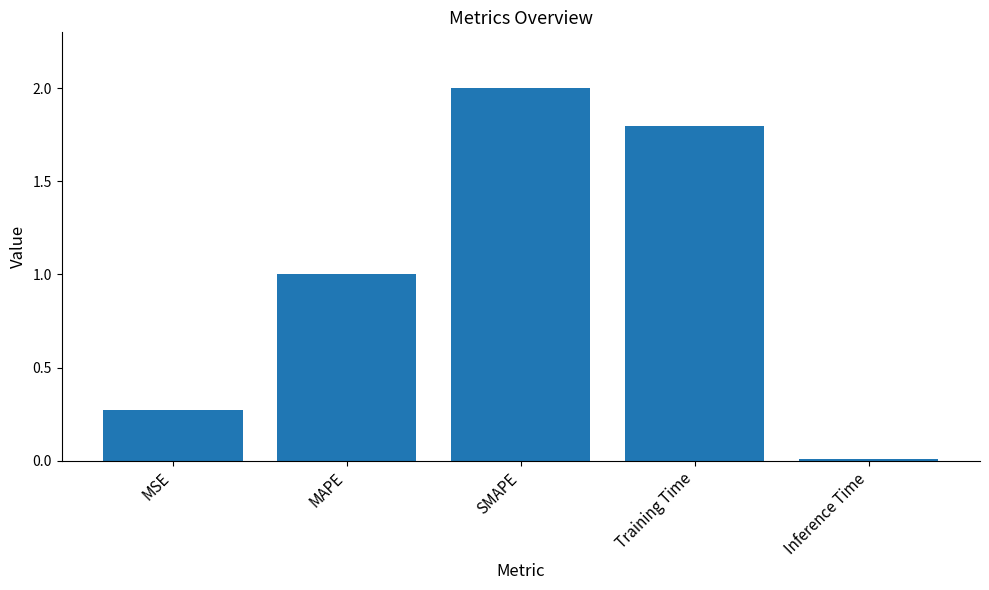

Where is the data nearest to the value 1?

MAPE